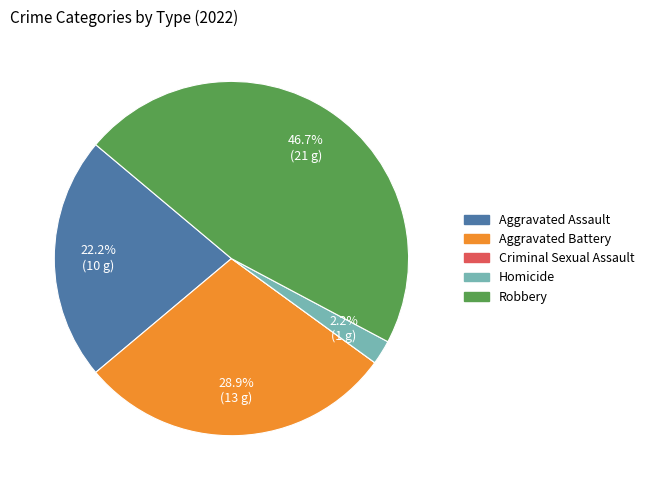

What is the ratio of the value at Homicide to the value at Aggravated Assault?

0.1